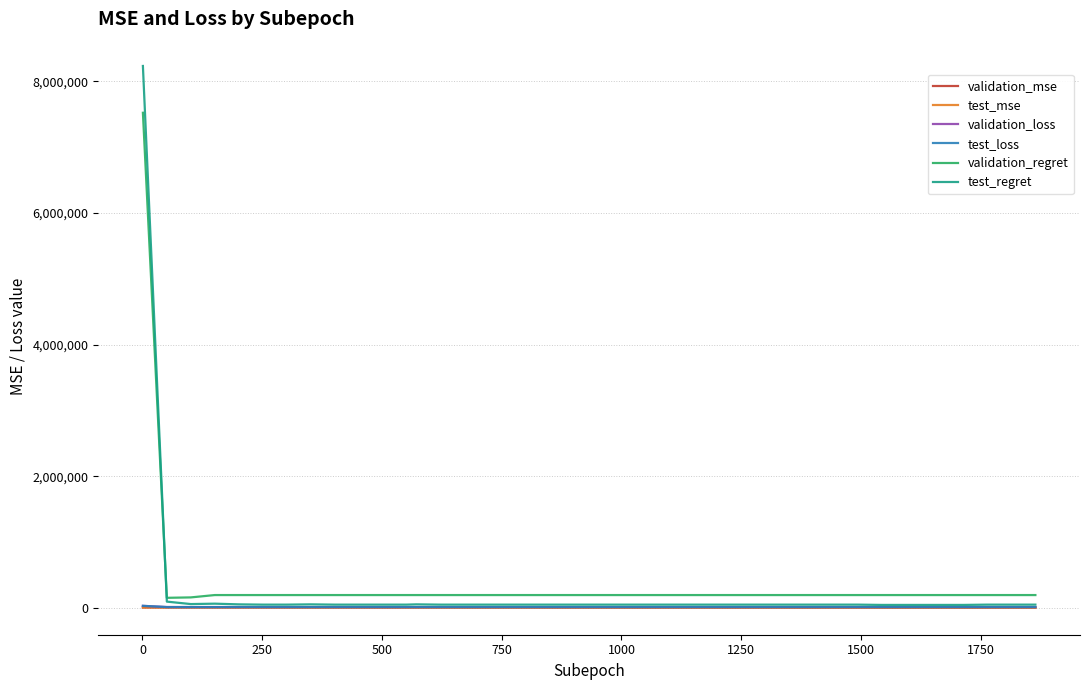

What is the highest value of the test_regret series?

8233875.0